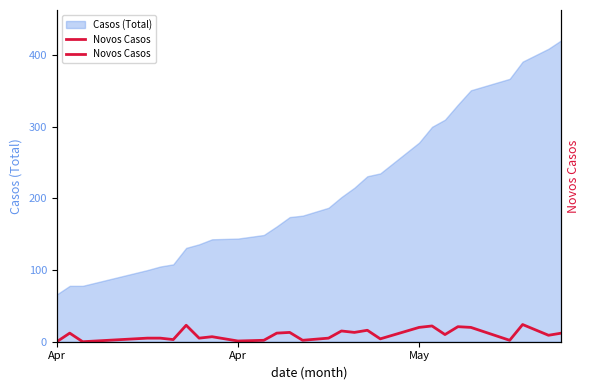

Reading left to right, what are all the values shown in this chart?

0	12	0	5	5	3	23	5	7	1	2	12	13	2	5	15	13	16	4	20	22	10	21	20	2	24	9	12